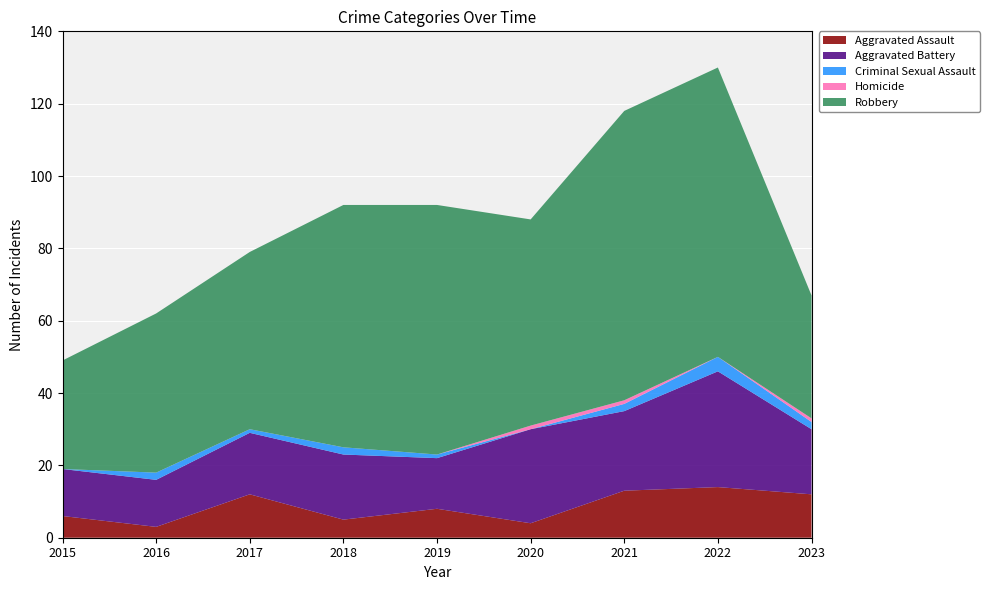

Reading left to right, transcribe all the data shown in this chart.

Aggravated Assault: 6	3	12	5	8	4	13	14	12
Aggravated Battery: 13	13	17	18	14	26	22	32	18
Criminal Sexual Assault: 0	2	1	2	1	0	2	4	2
Homicide: 0	0	0	0	0	1	1	0	1
Robbery: 30	44	49	67	69	57	80	80	34